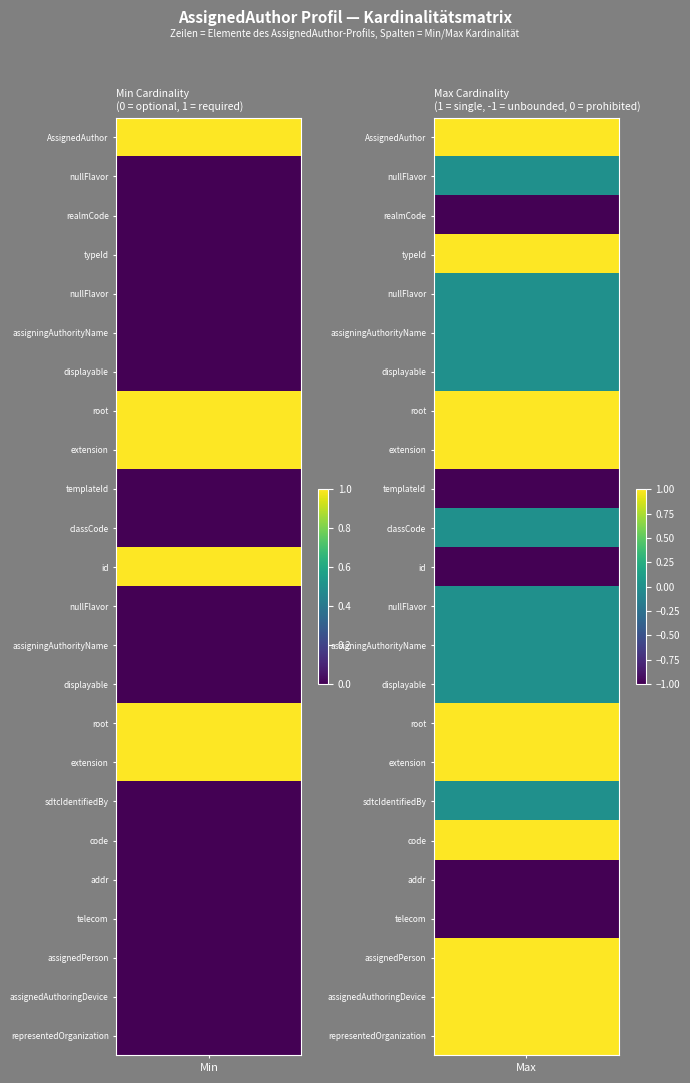

How many data points in max_values are less than 0?

5